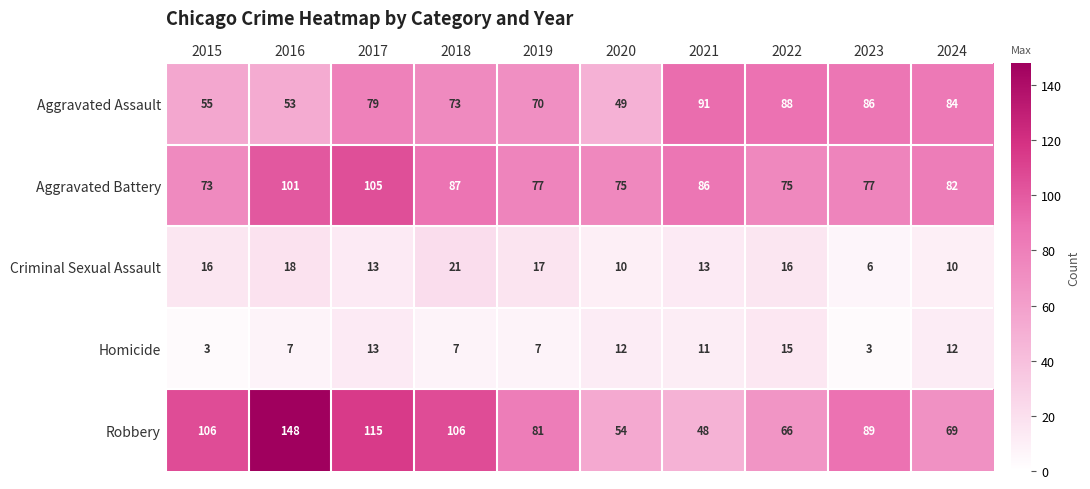

What is the spread (max minus min) of values at 2020?

65